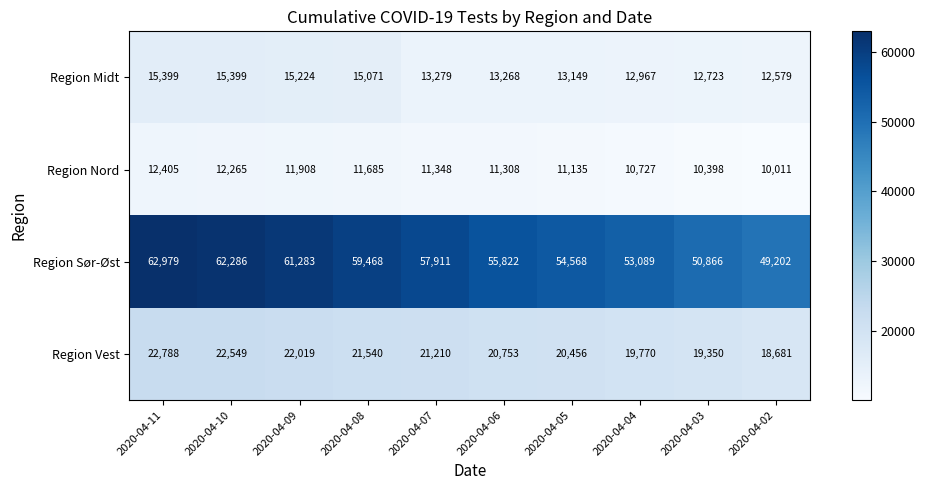

Read the Region Midt value at 2020-04-07, to the nearest 10.

13280